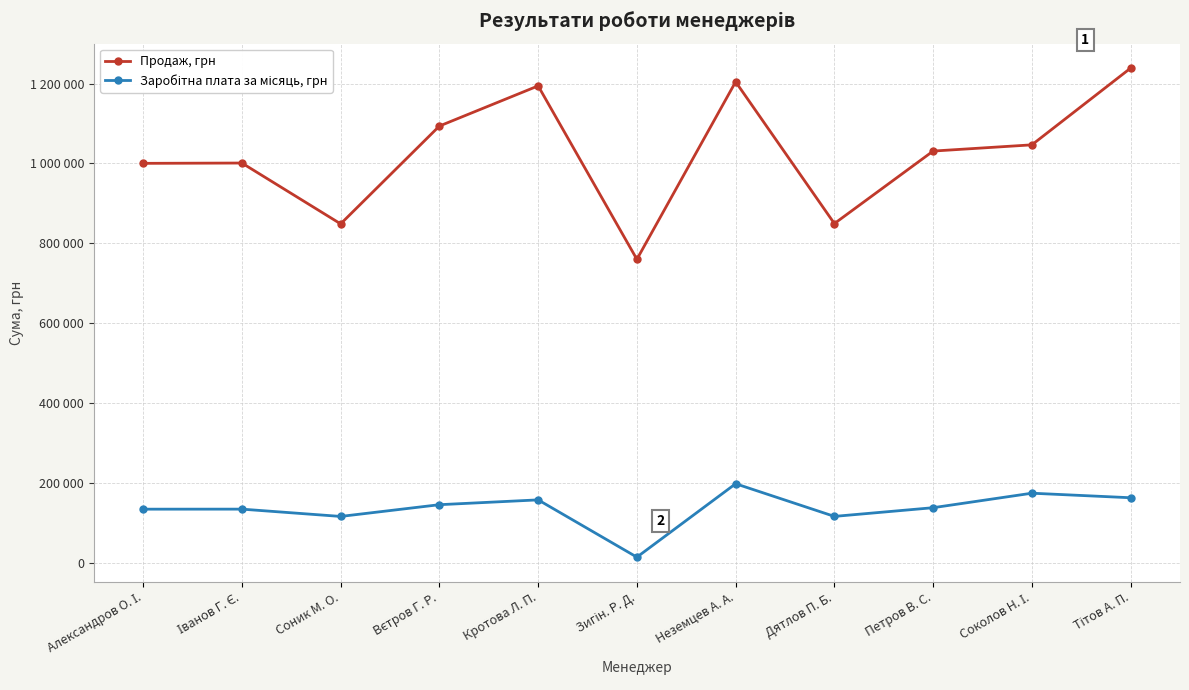

True or false: Продаж, грн has more than 0 points higher than both neighbors.

True